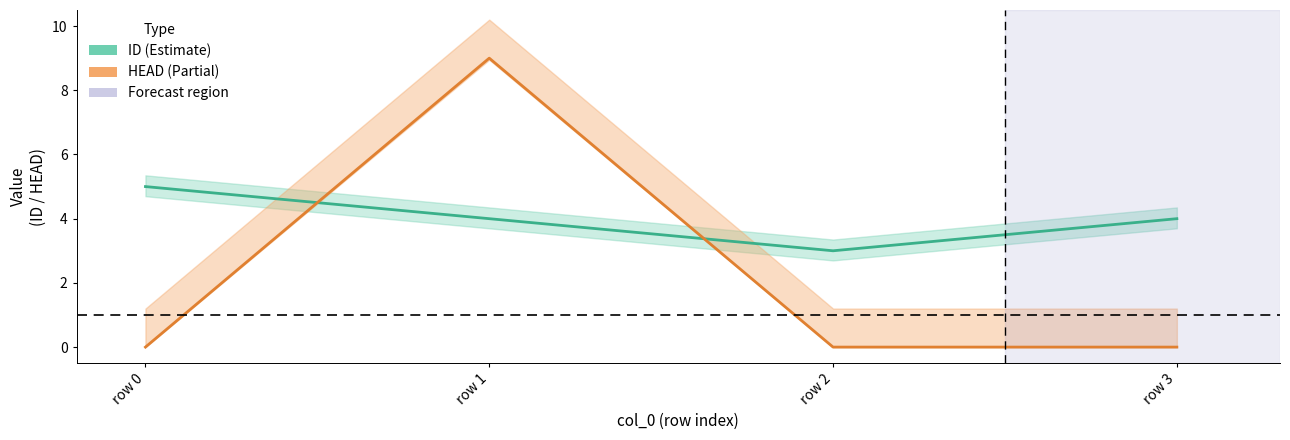

The value of ID at row 0 is 5. True or false?

True